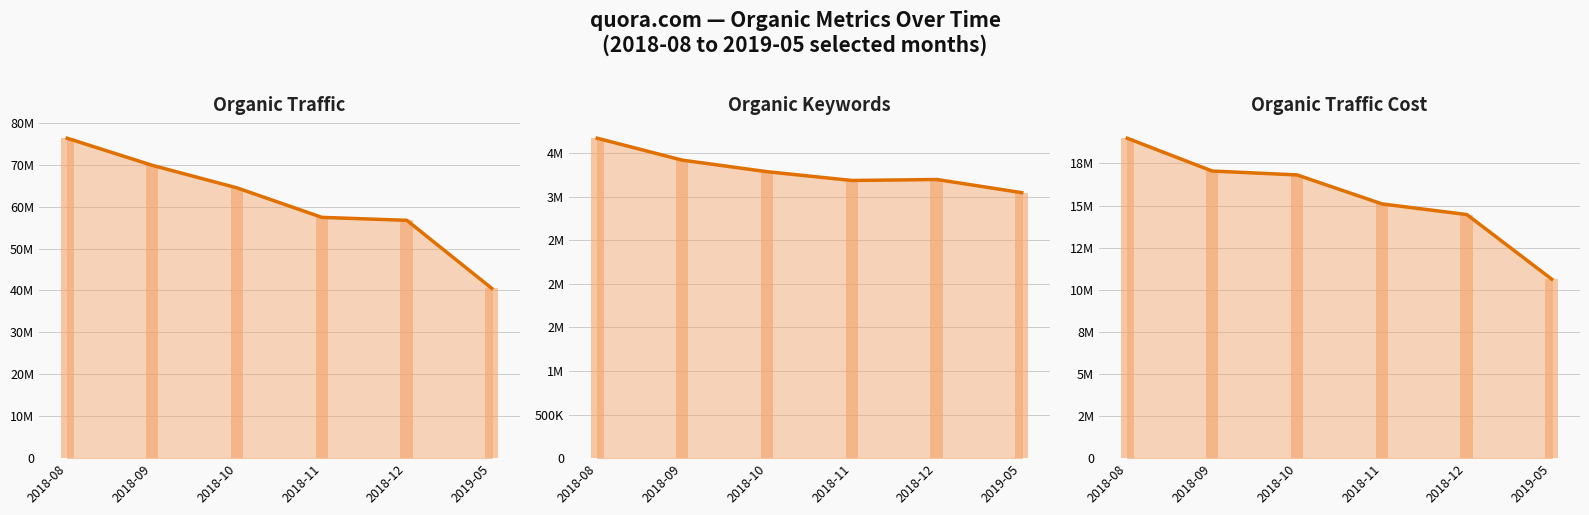

Where is Organic Keywords nearest to the value 3360455?

2018-09